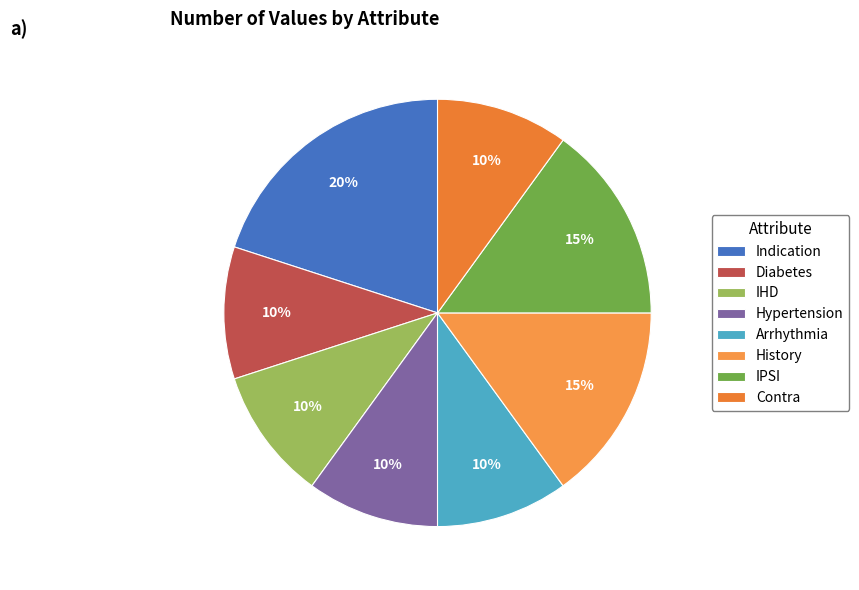

To the nearest percent, what is the average slice percentage?

12%